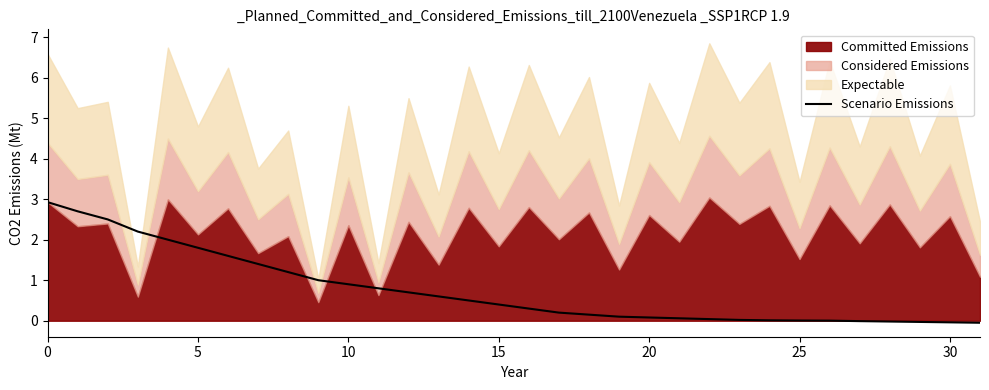

What is the maximum value for Scenario Emissions?

2.9